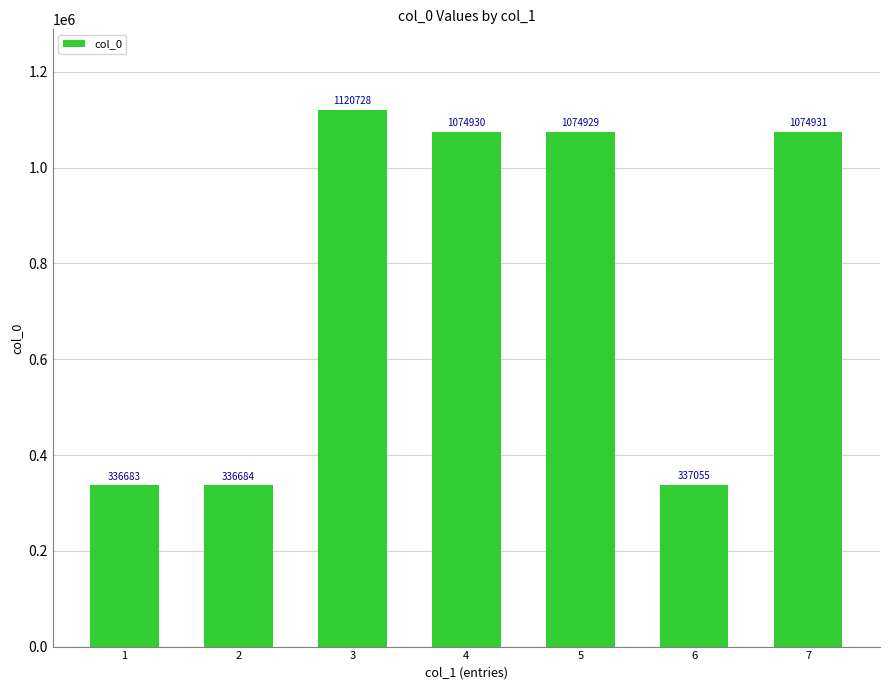

Approximately how many times larger is the value at 2 compared to 3?

0.3